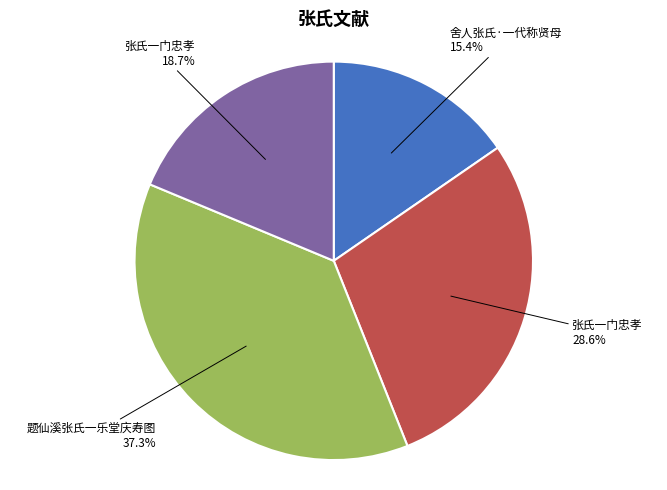

Is there any slice that represents more than half of the pie?

No